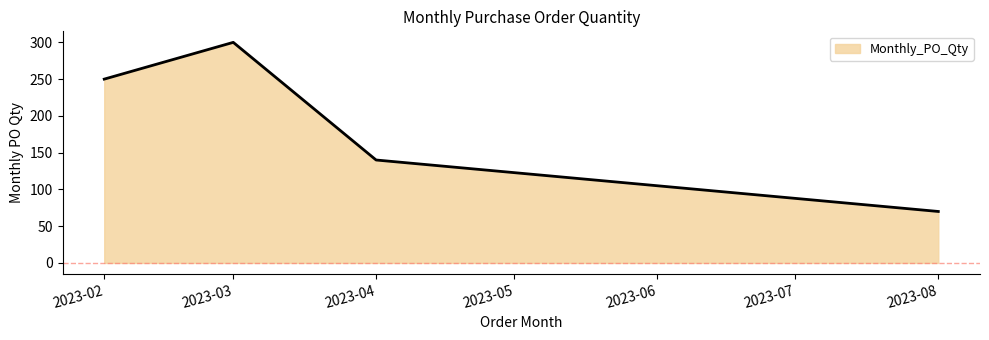

The chart shows a value of 39 at 2023-08. True or false?

False